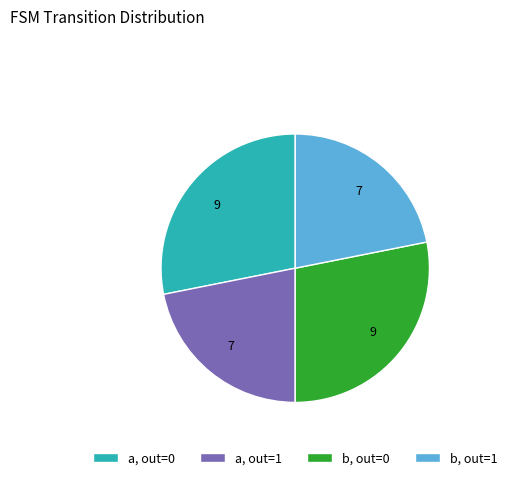

Does any single category account for the majority?

No